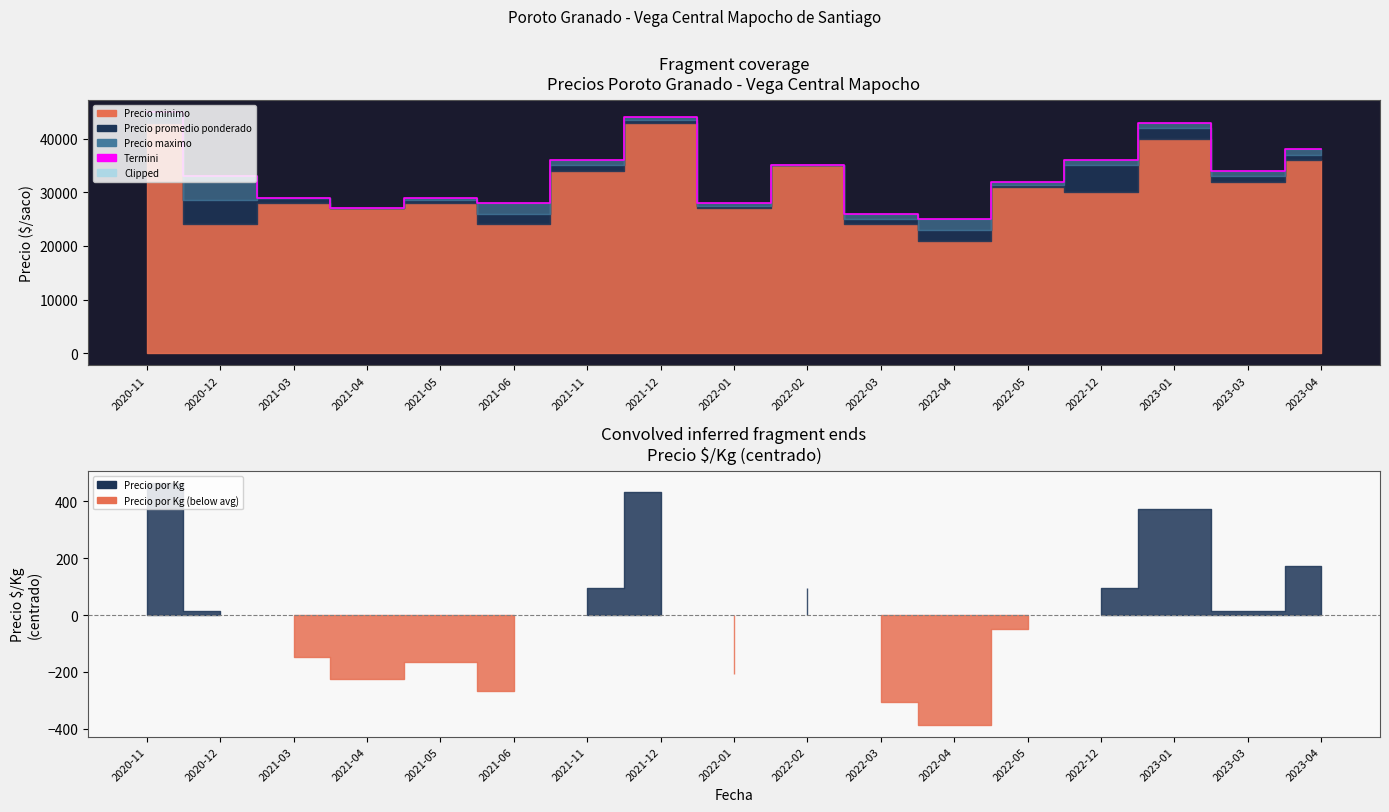

What is the value of the 5th point from the left?

29000